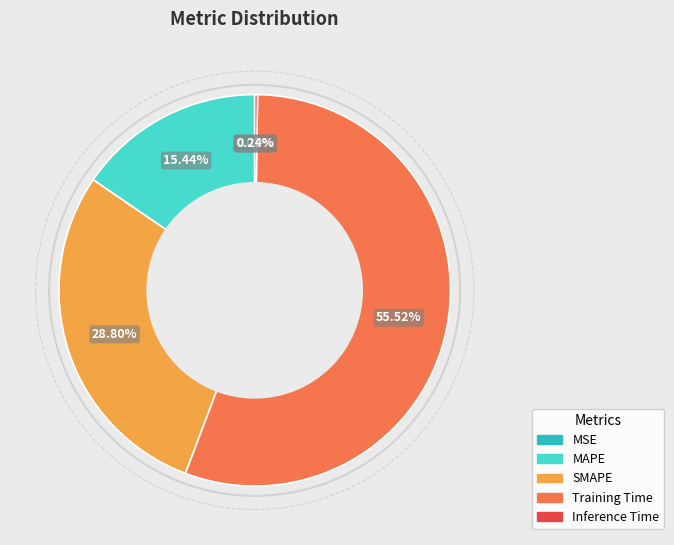

Which slice represents more than half of the pie?

Training Time